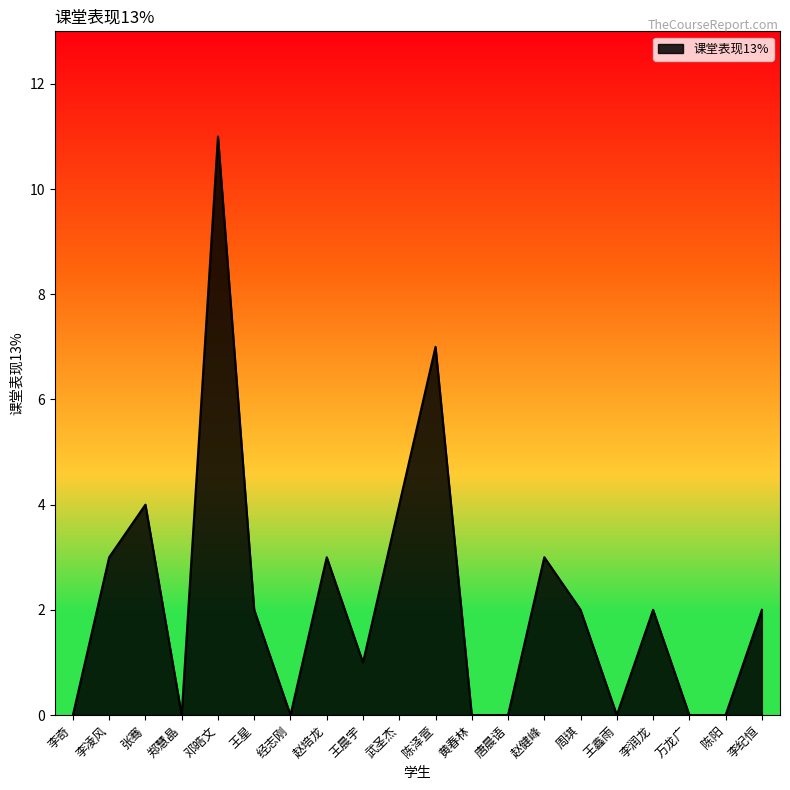

Where does the data first go above 2?

李凌风